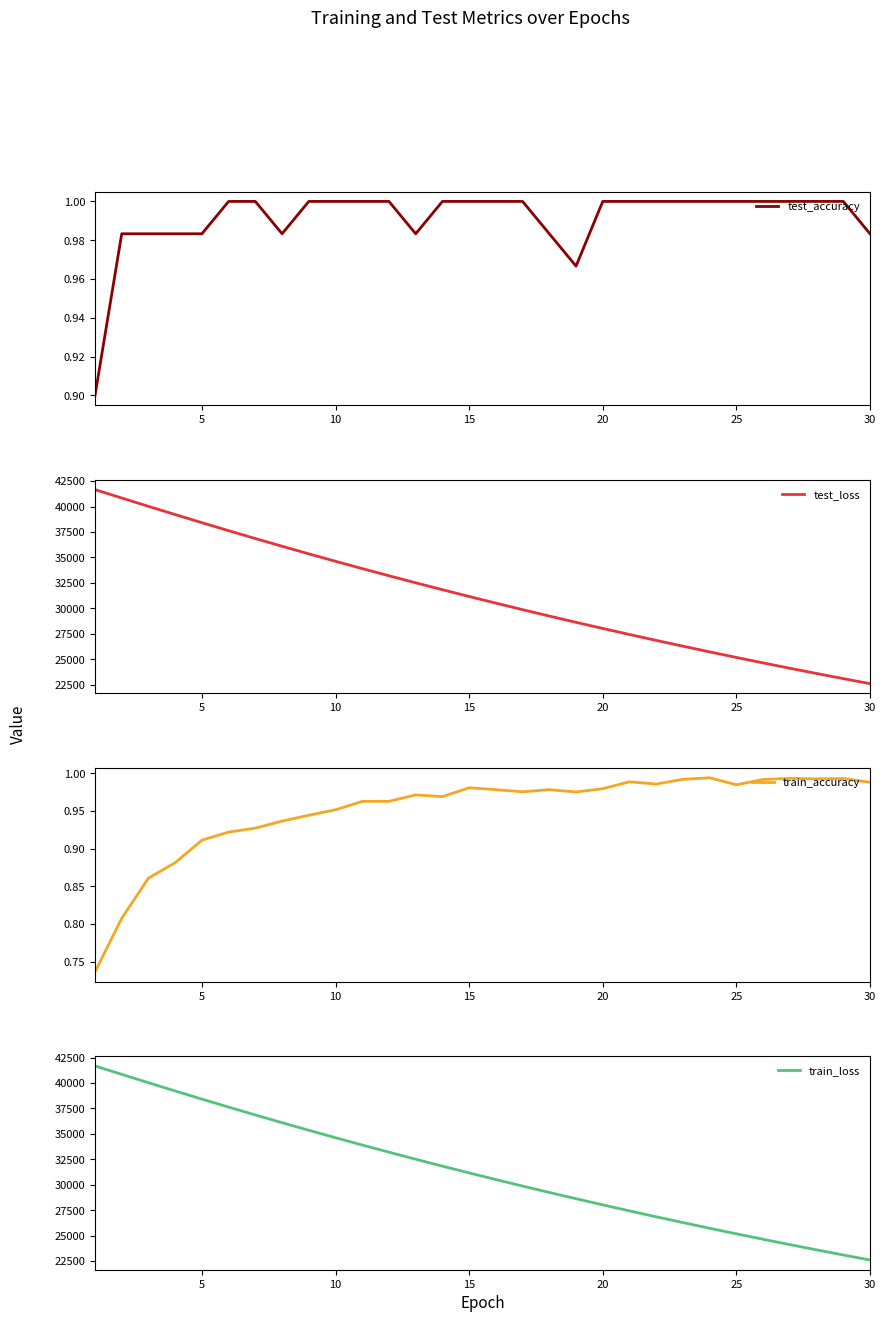

The value of test_accuracy at 15 is 1.6. True or false?

False